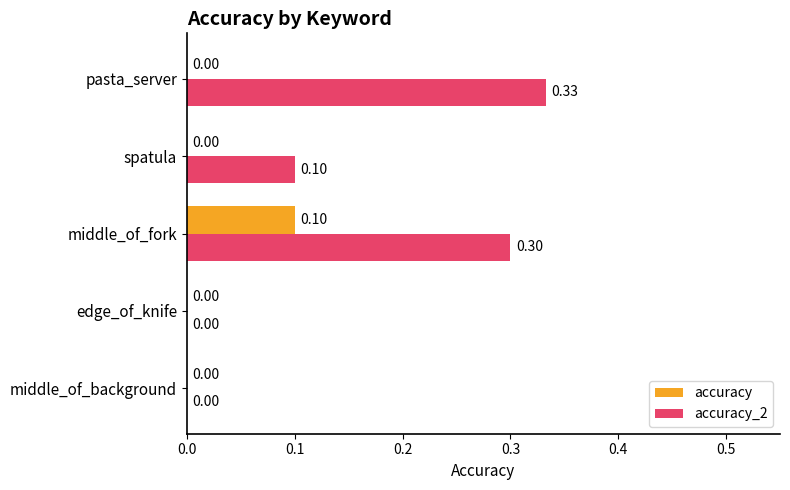

Which series has the largest total across all categories?

accuracy_2